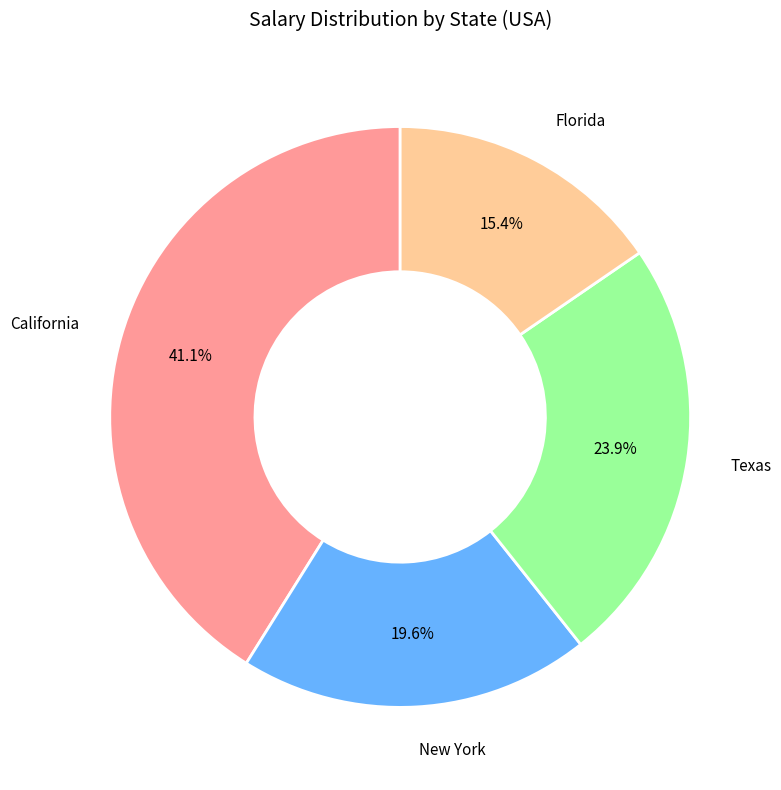

Is there any slice that represents more than half of the pie?

No